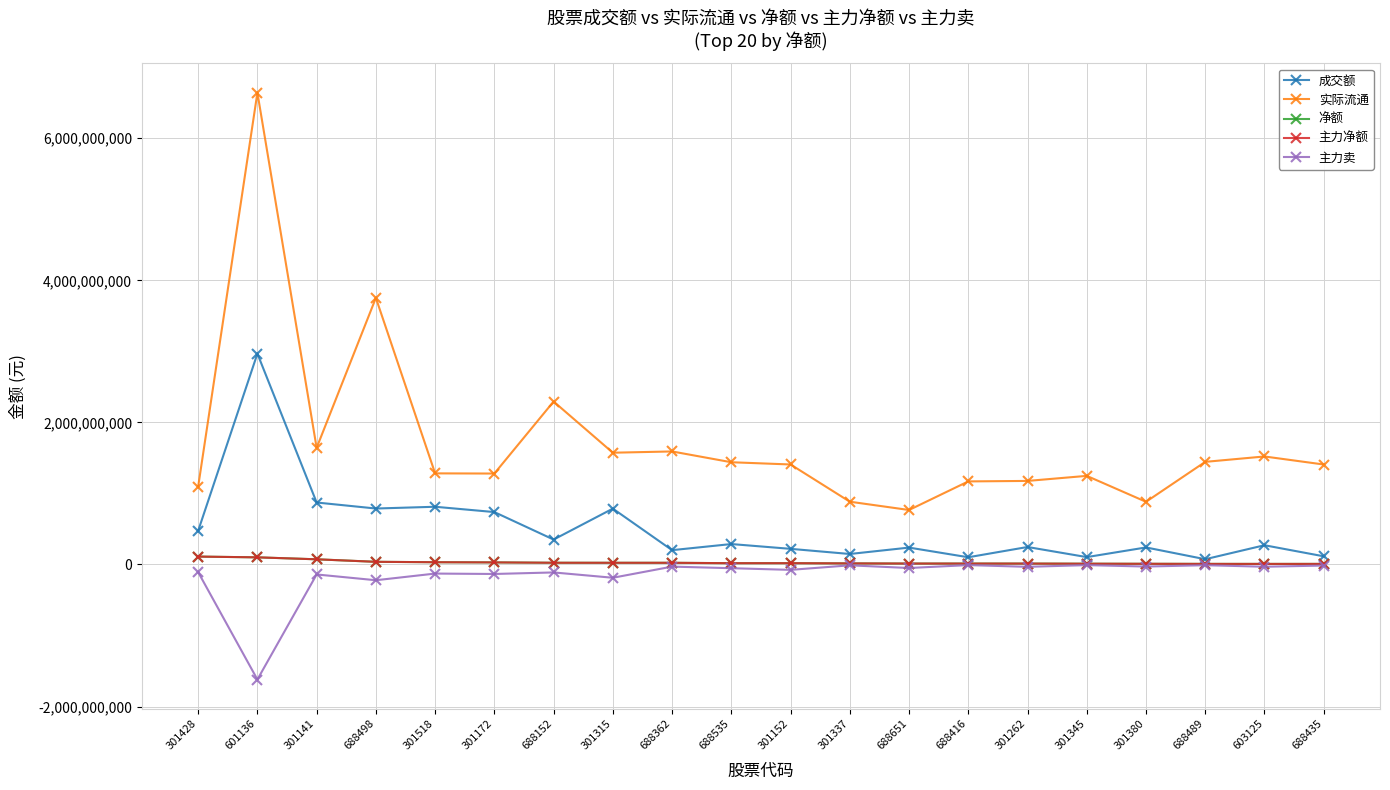

True or false: 实际流通 and 净额 cross at least once.

False